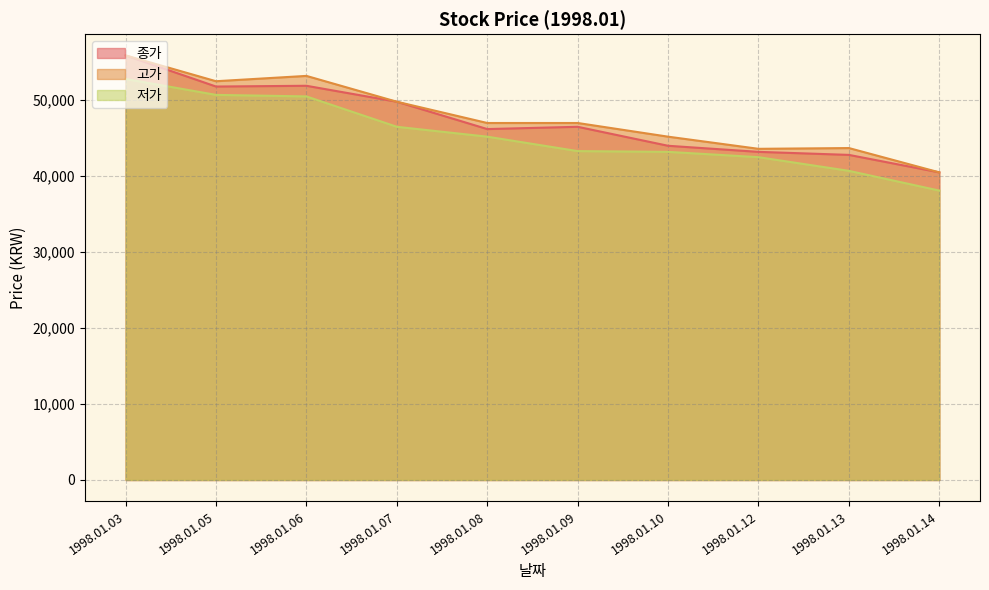

At which label does 종가 first exceed 46500?

1998.01.03